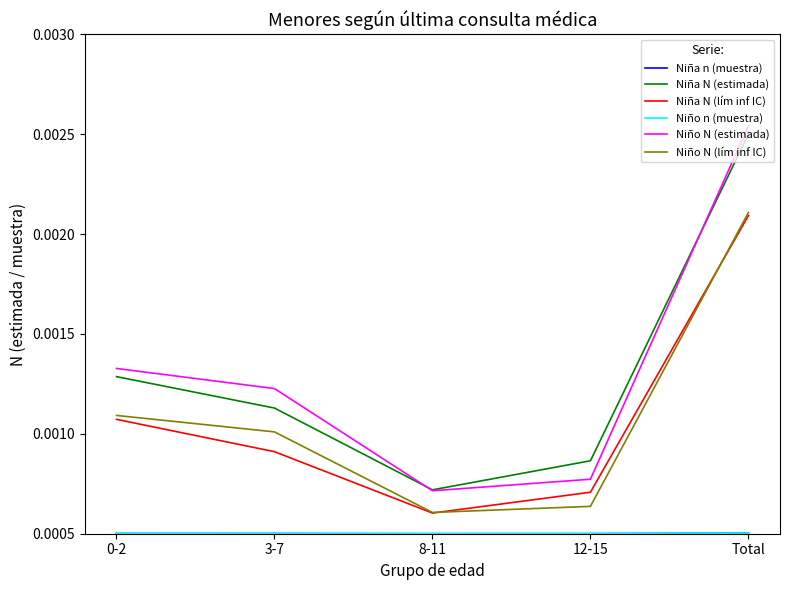

How many Niña N (lím inf IC) values are between 0 and 1?

5